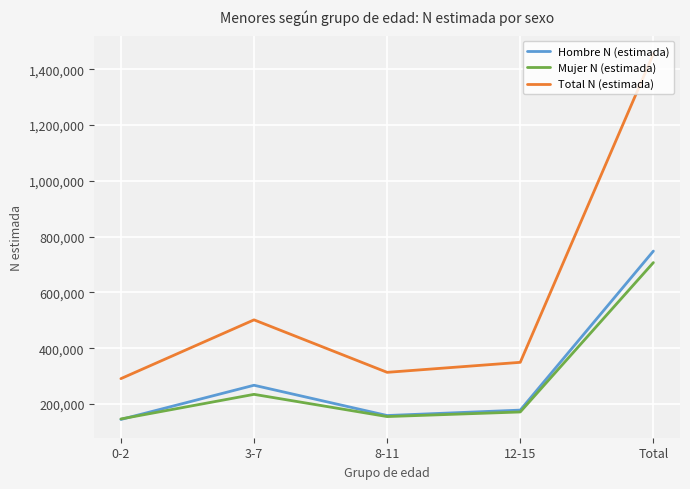

True or false: Total N (estimada) and Hombre N (estimada) cross at least once.

False